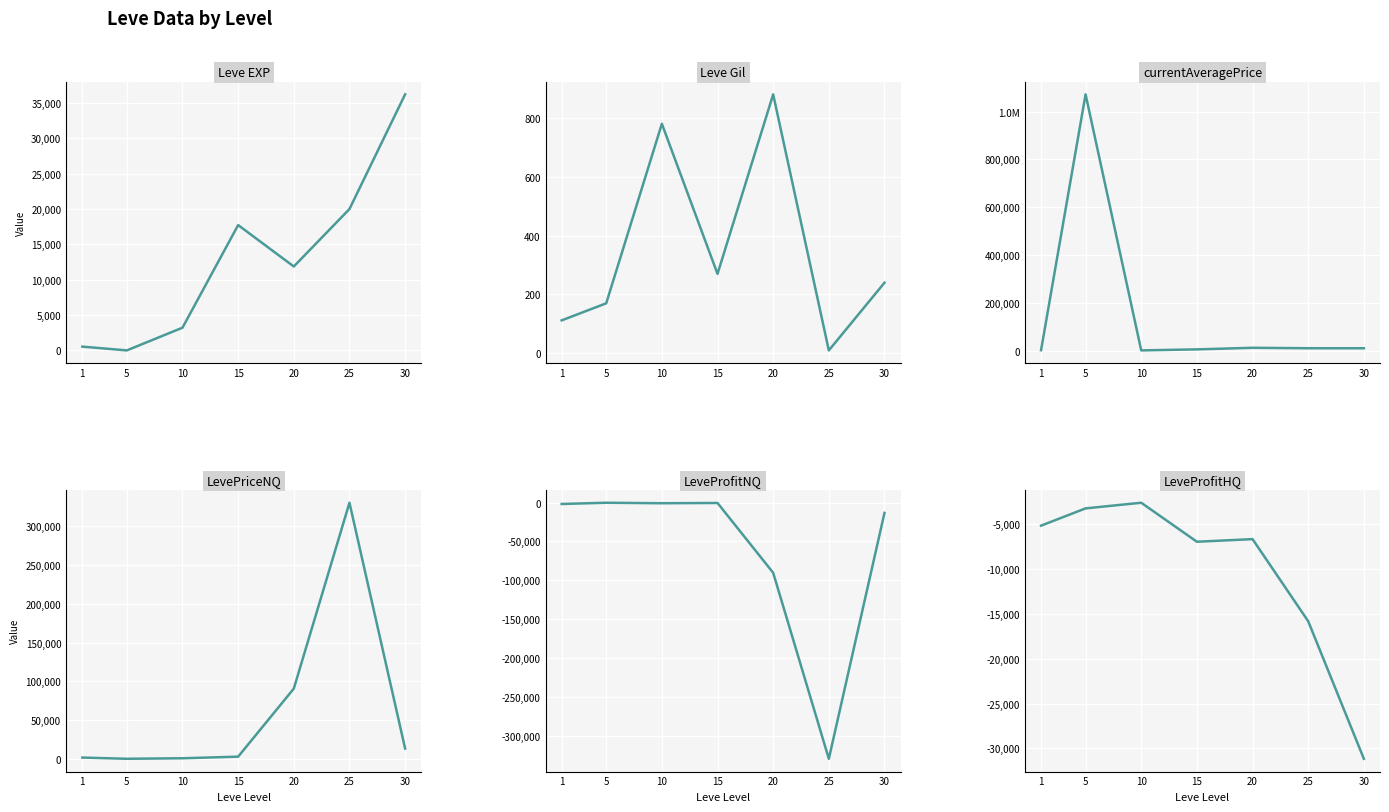

Is the value of LevePriceNQ at 15 greater than the value of Leve EXP at 5?

Yes